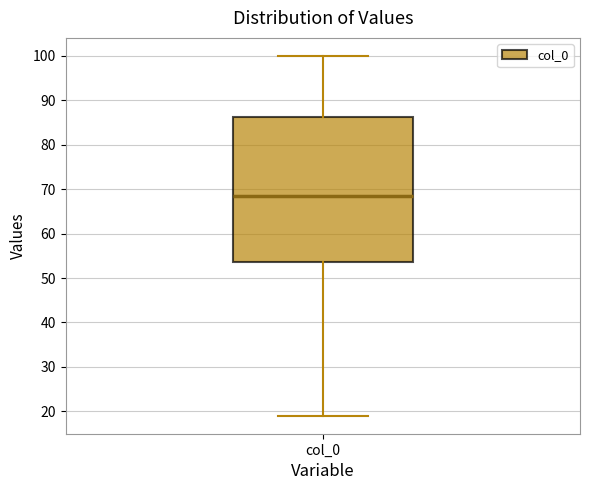

Where is the lower edge of the box for col_0 on the y-axis? The values are not printed on the chart, so give them approximately, as read against the axis.

54